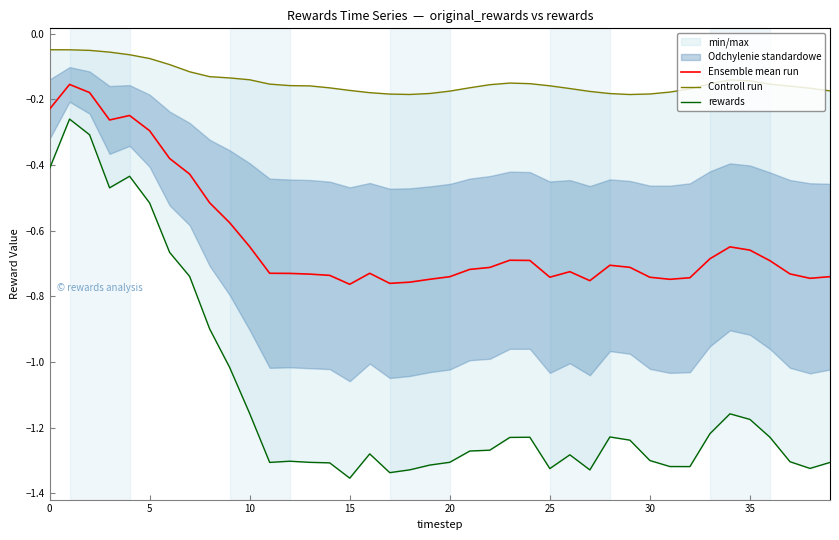

What is the label of the 26th point from the right?

14